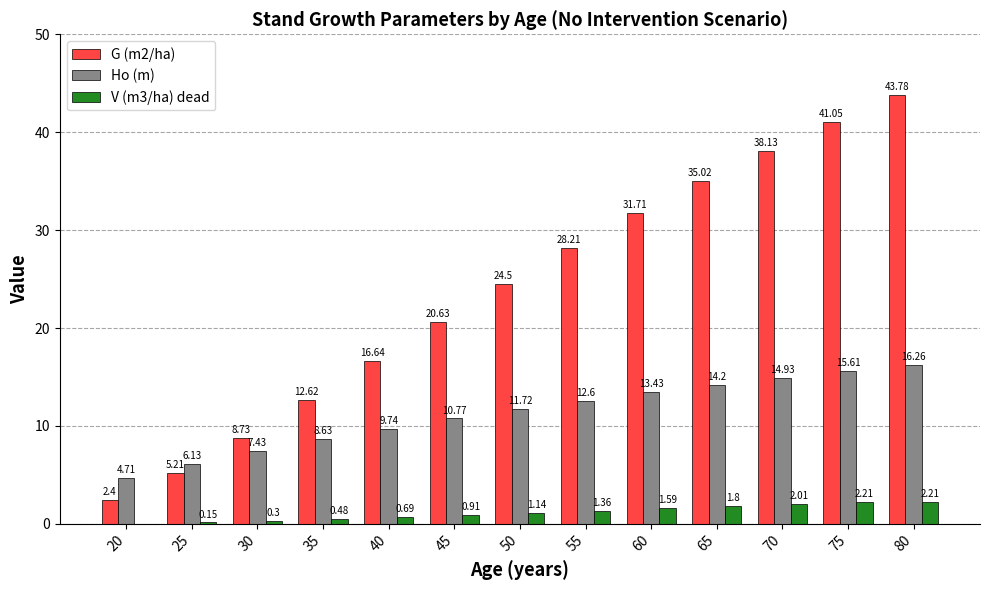

At which label does V (m3/ha) dead first exceed 1?

50